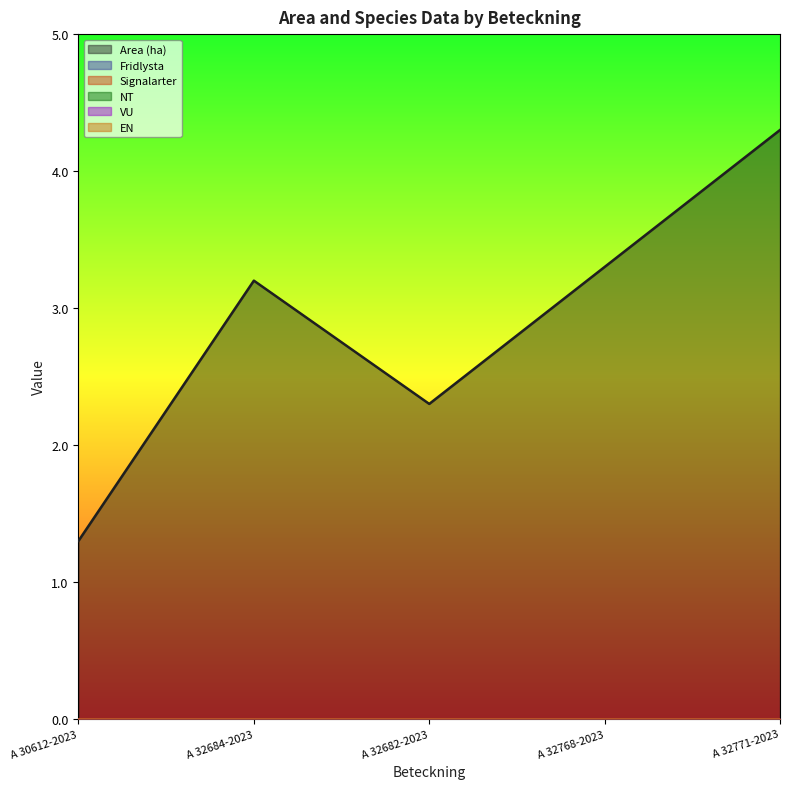

At A 32682-2023, list the series in order from largest to smallest.

Area (ha), Fridlysta, Signalarter, NT, VU, EN